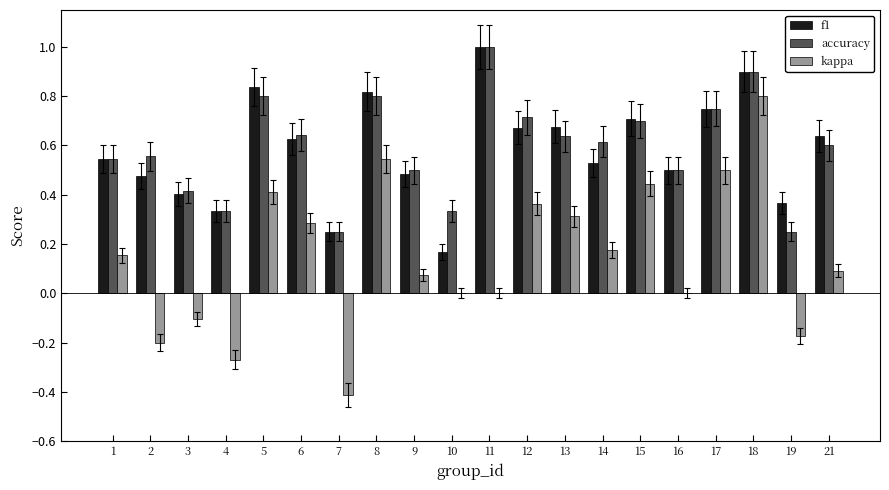

Is the value of accuracy at 1 greater than the value of f1 at 3?

Yes